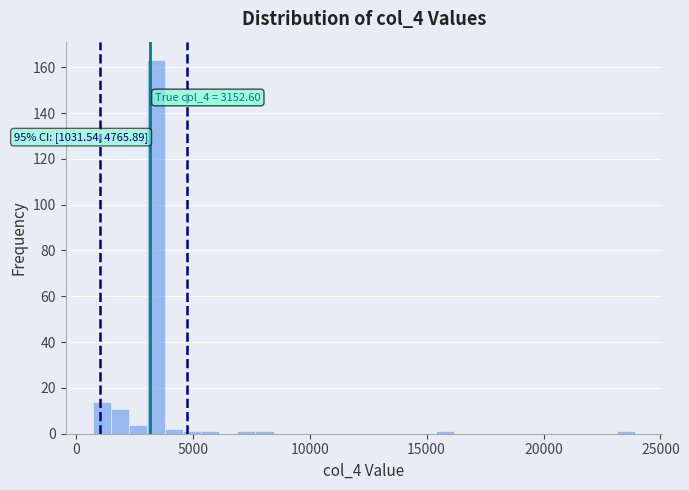

Around what value on the x-axis is the tallest bar? Give the approximate position of its centre, as read against the axis.

3500